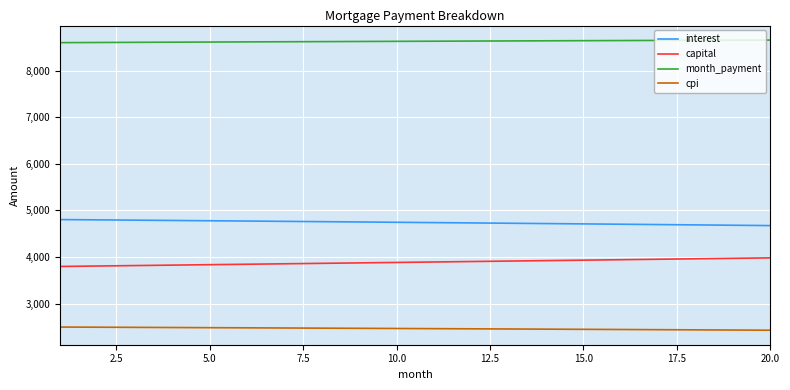

True or false: capital and month_payment cross at least once.

False